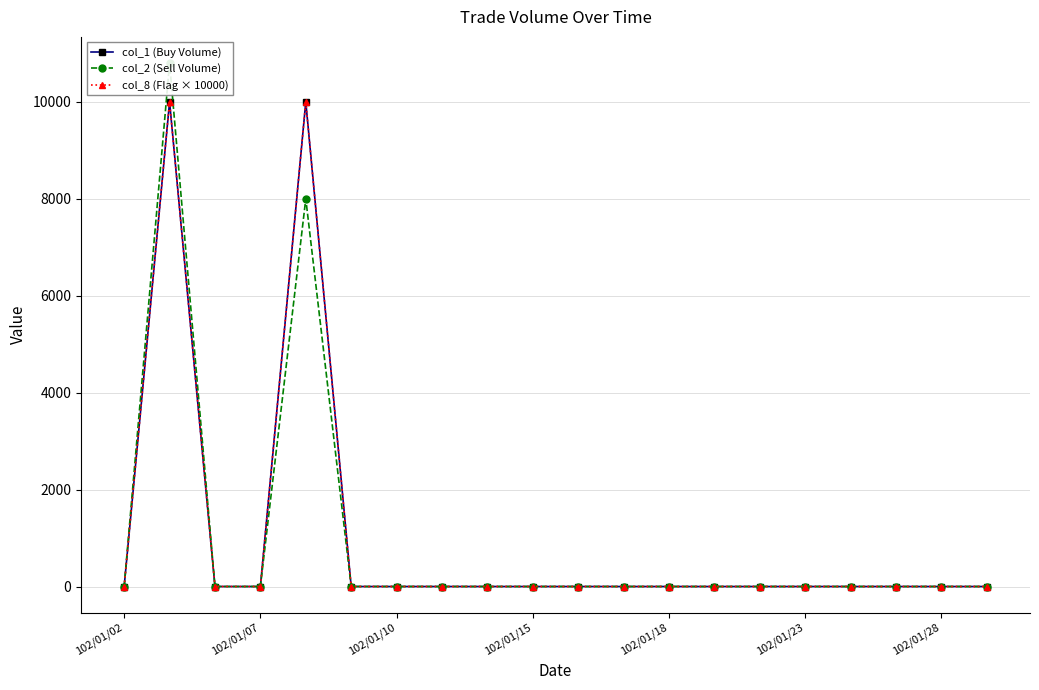

How many values in the col_2 (Sell Volume) series exceed 0?

2